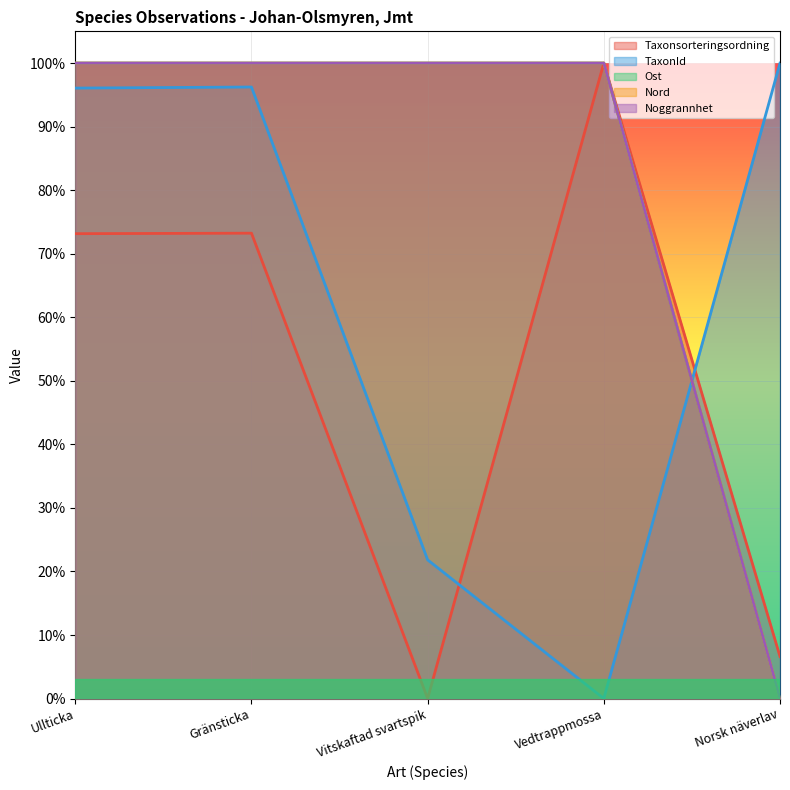

At which label is TaxonId closest to 0?

Vedtrappmossa